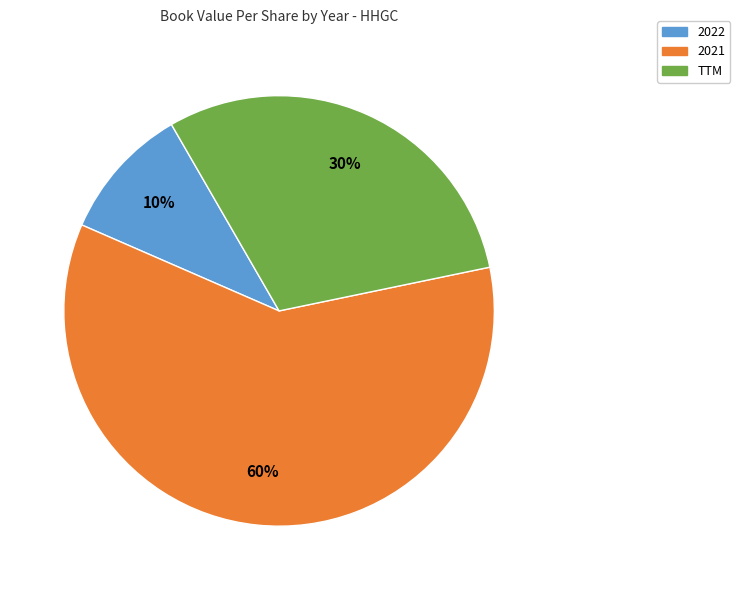

To the nearest percent, what portion does 2022 represent?

10%